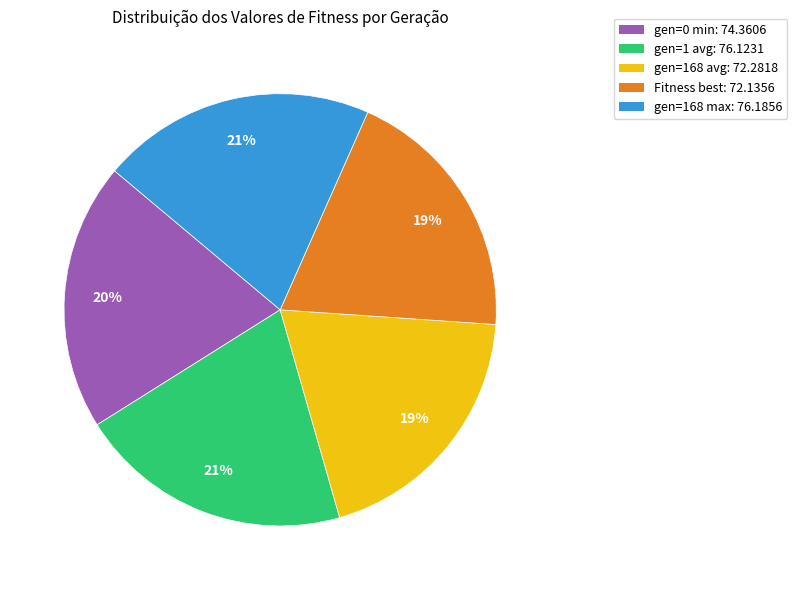

Between Fitness and gen=0 min, which is larger?

gen=0 min